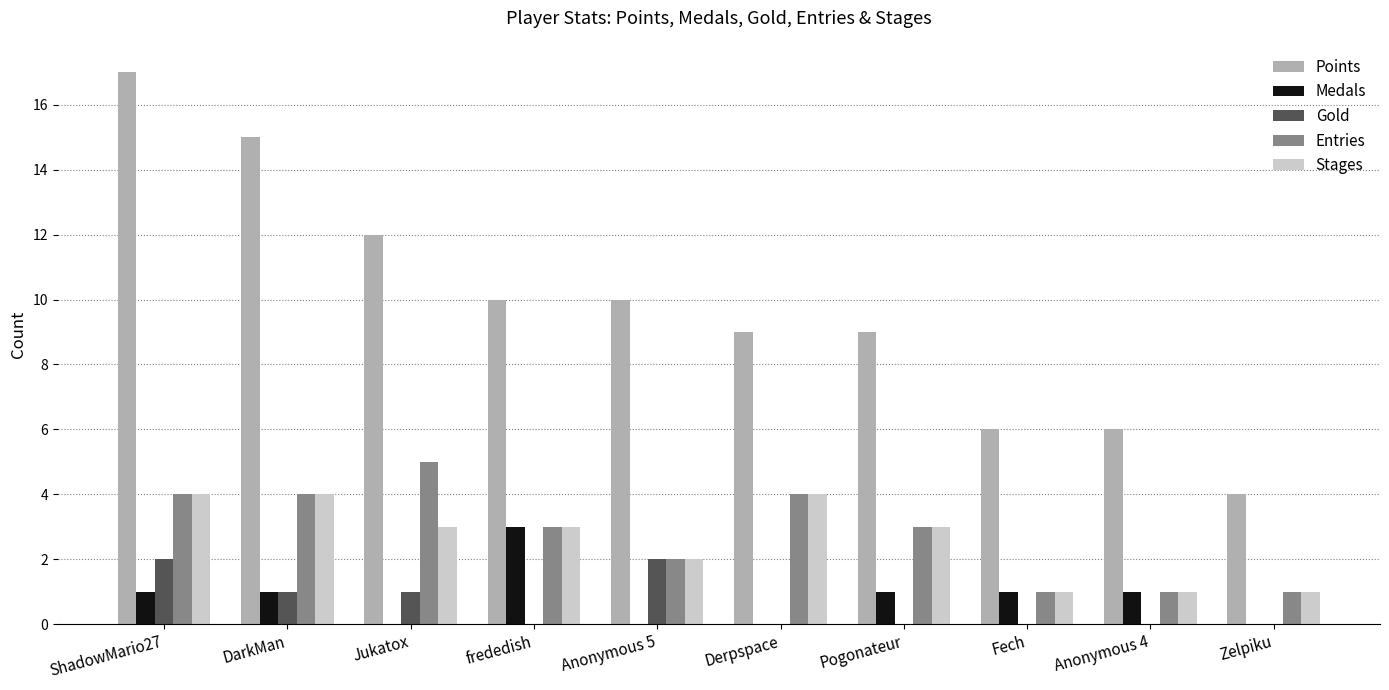

Reading left to right, extract all data points from this chart.

Points: 17	15	12	10	10	9	9	6	6	4
Medals: 1	1	0	3	0	0	1	1	1	0
Gold: 2	1	1	0	2	0	0	0	0	0
Entries: 4	4	5	3	2	4	3	1	1	1
Stages: 4	4	3	3	2	4	3	1	1	1